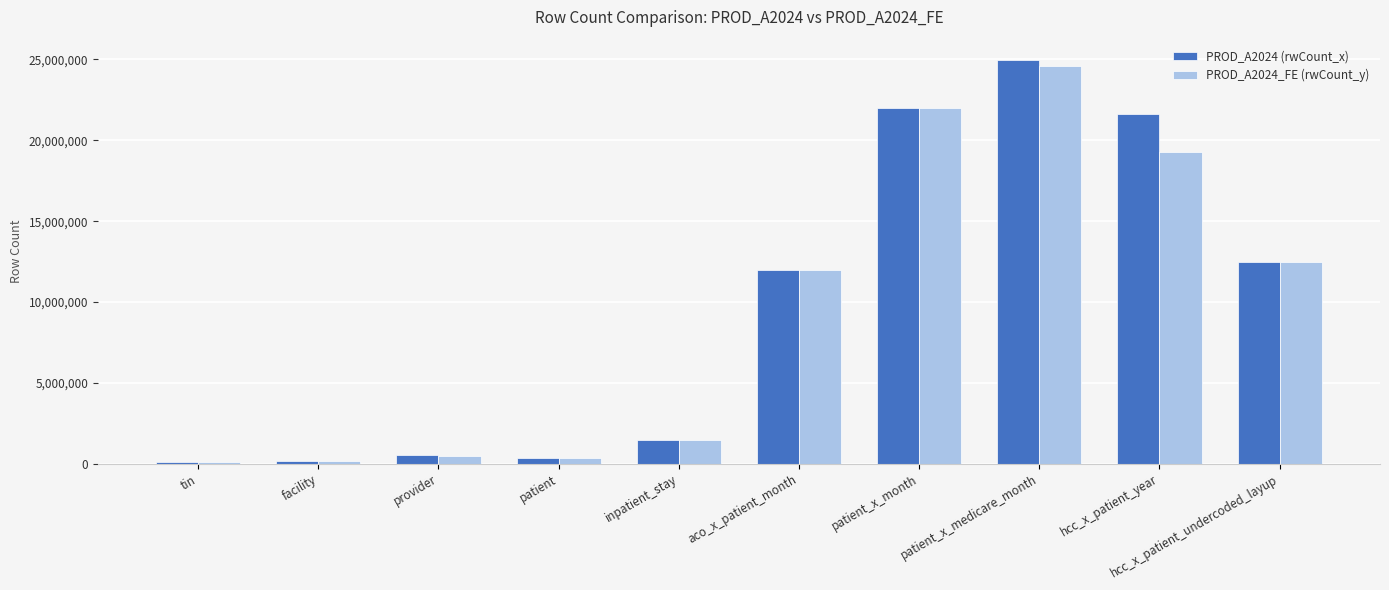

The value of PROD_A2024_FE (rwCount_y) at hcc_x_patient_year is 19298355. True or false?

True